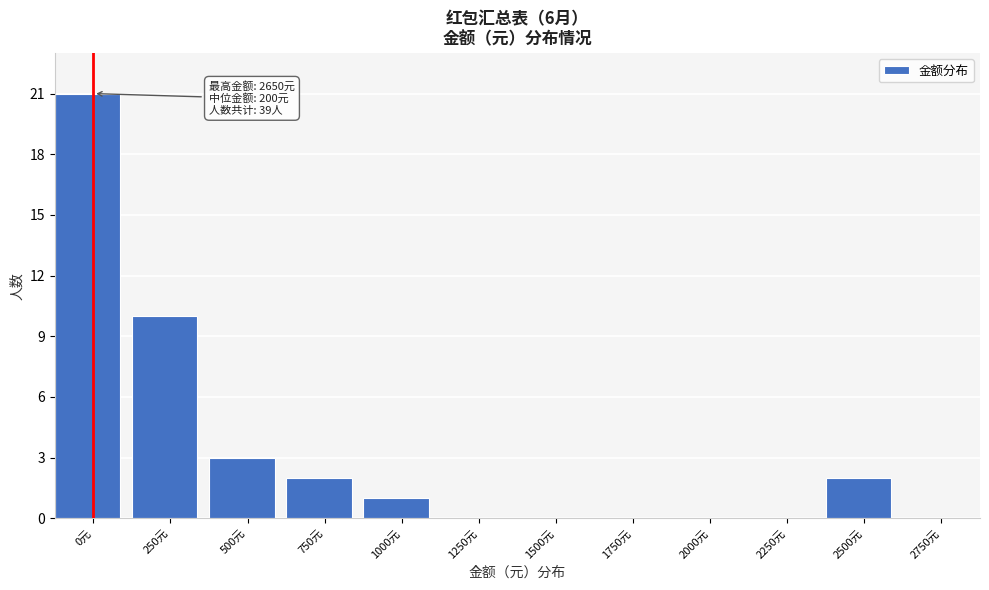

Reading left to right, what are all the values shown in this chart?

0元=21	250元=10	500元=3	750元=2	1000元=1	1250元=0	1500元=0	1750元=0	2000元=0	2250元=0	2500元=2	2750元=0